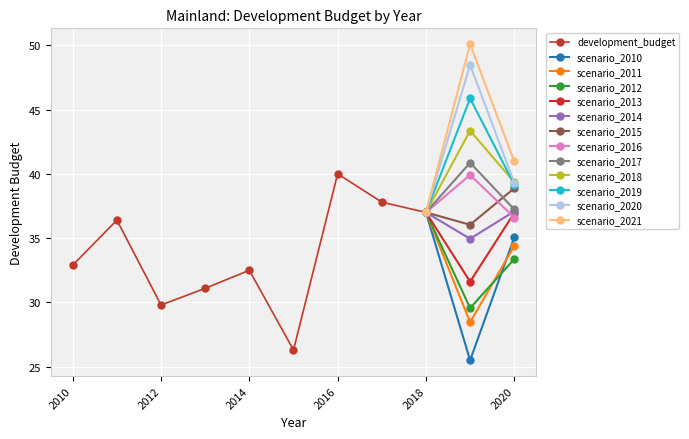

Where does the data first go above 32?

2010